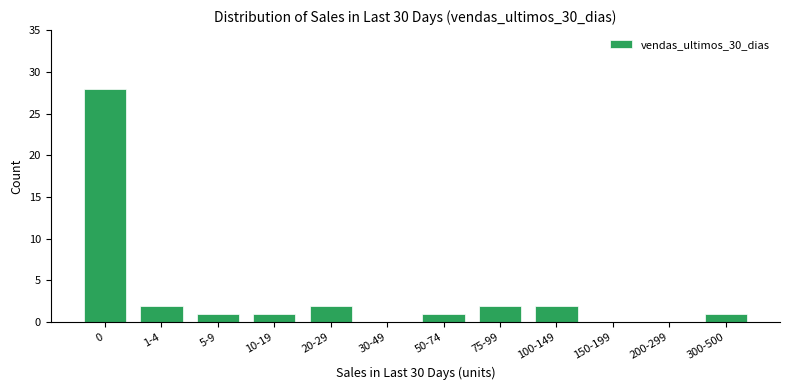

Reading left to right, list all the values displayed in this chart.

0=28	1-4=2	5-9=1	10-19=1	20-29=2	30-49=0	50-74=1	75-99=2	100-149=2	150-199=0	200-299=0	300-500=1